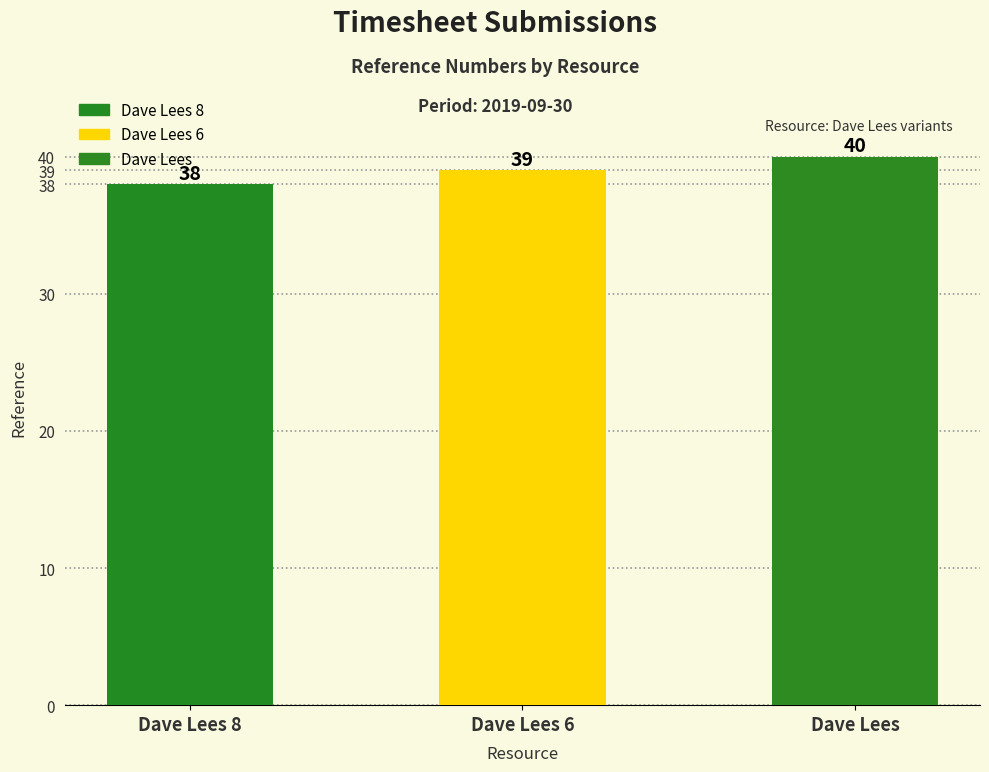

Rank the categories by value from lowest to highest.

Dave Lees 8, Dave Lees 6, Dave Lees